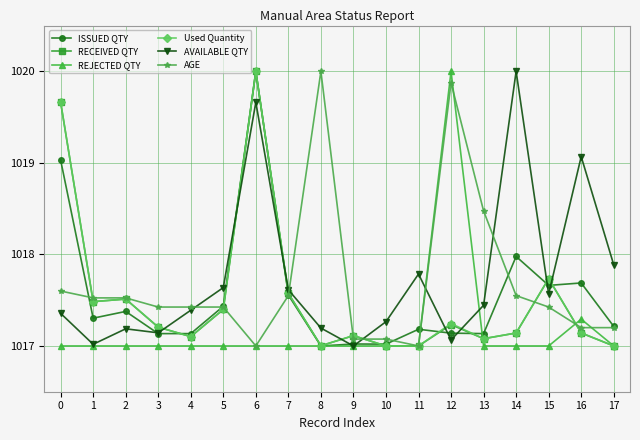

The value of AVAILABLE QTY at 10 is 1017.3. True or false?

True